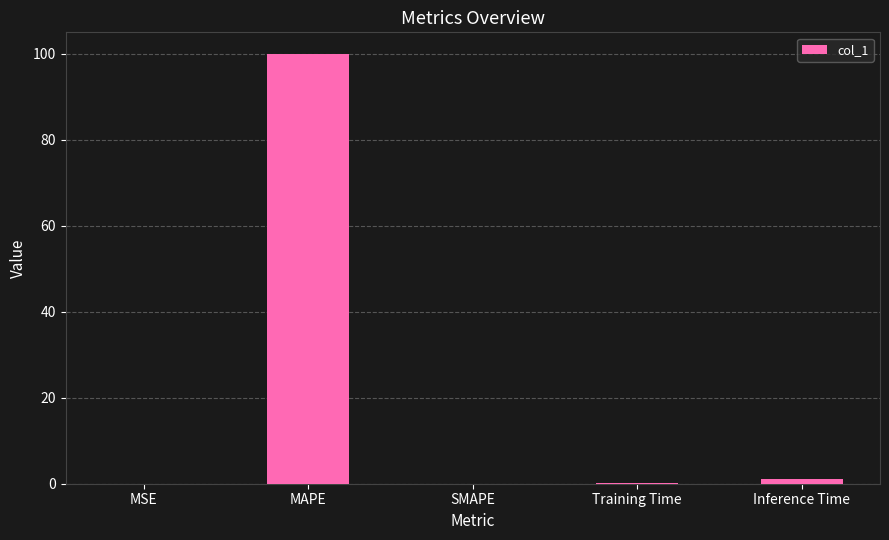

What is the maximum value shown in the chart?

100.0